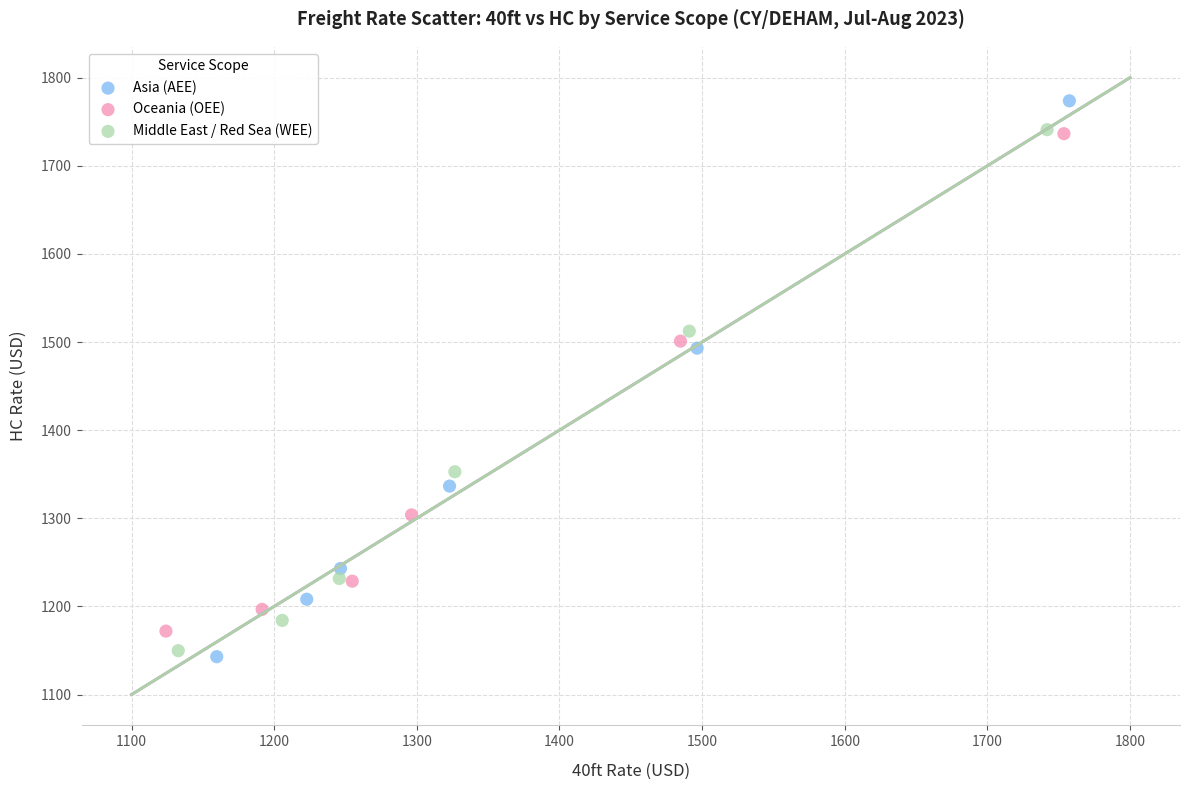

Which series contains the highest Y value?

Asia (AEE)